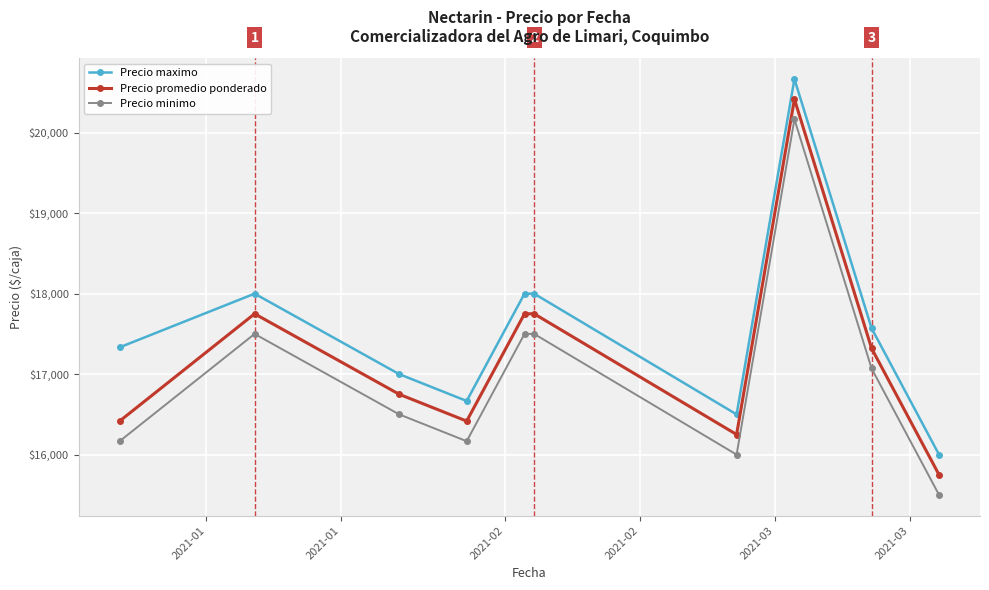

What is the highest value of the Precio promedio ponderado series?

20416.7